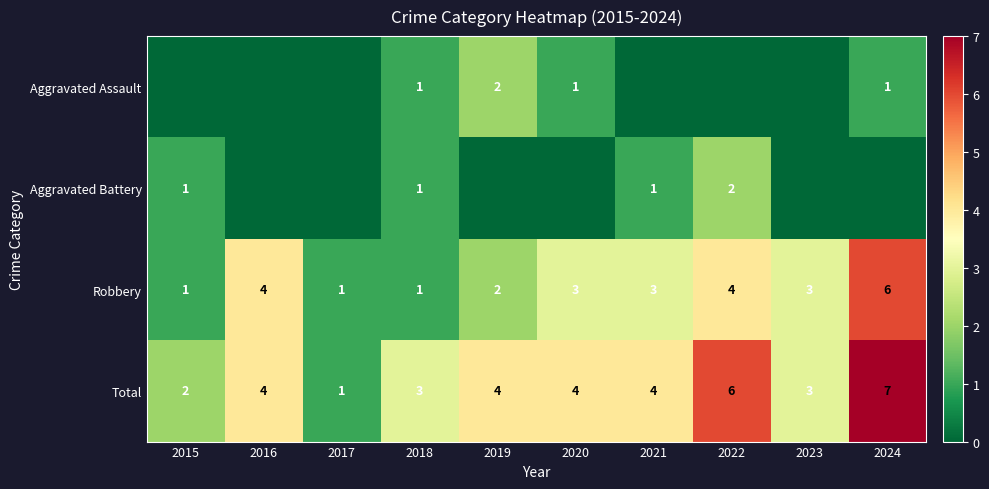

What is the greatest value displayed?

7